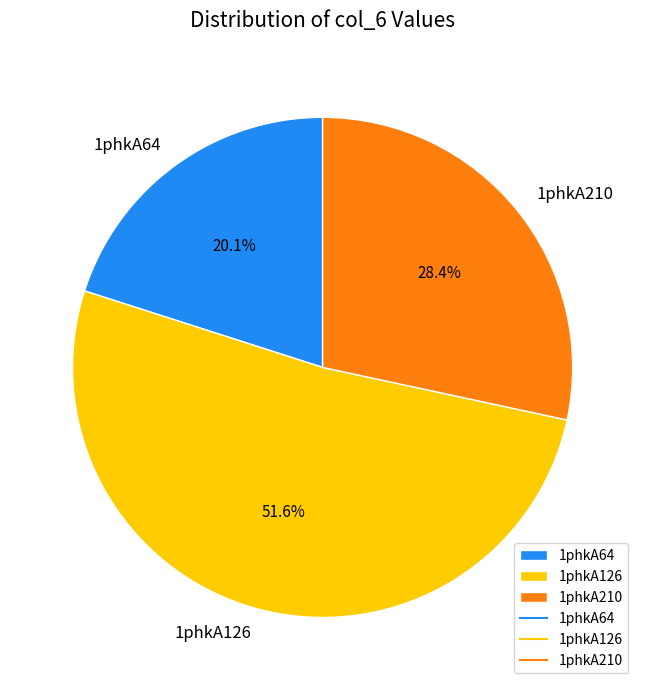

The 1phkA210 slice represents 28% of the pie. True or false?

True